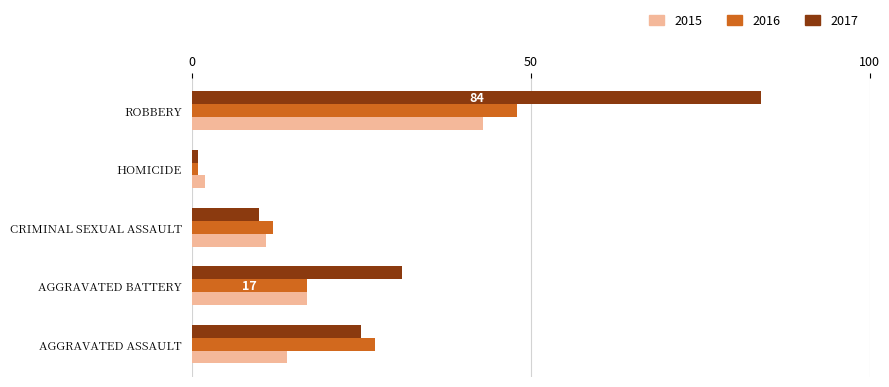

What are all the series names shown in the legend?

2015, 2016, 2017